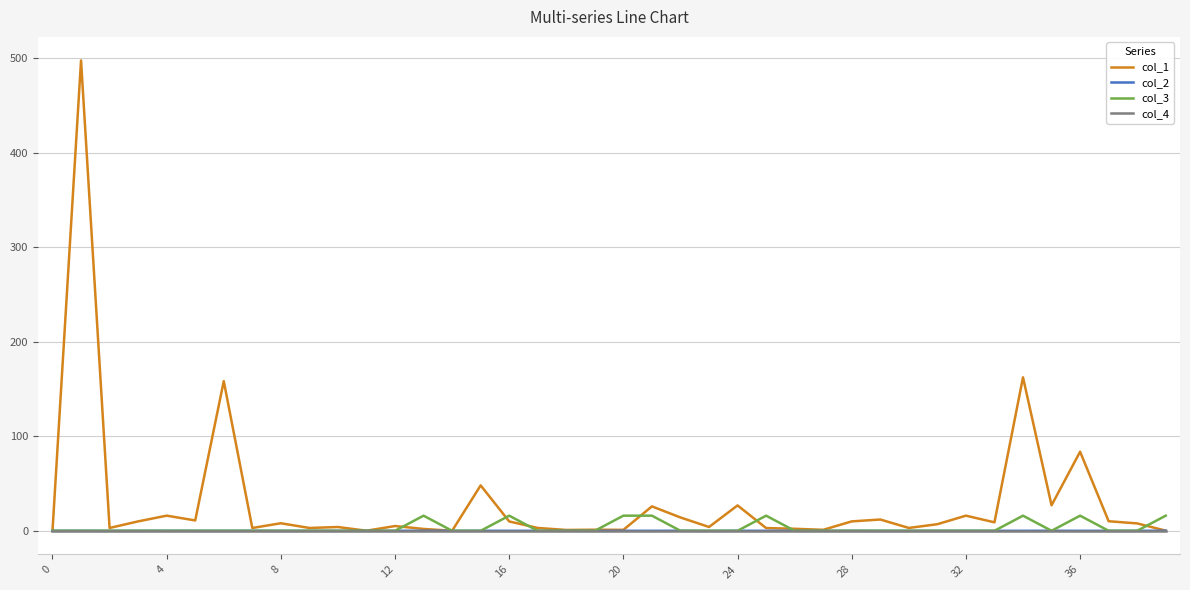

Which series has the largest total across all categories?

col_1